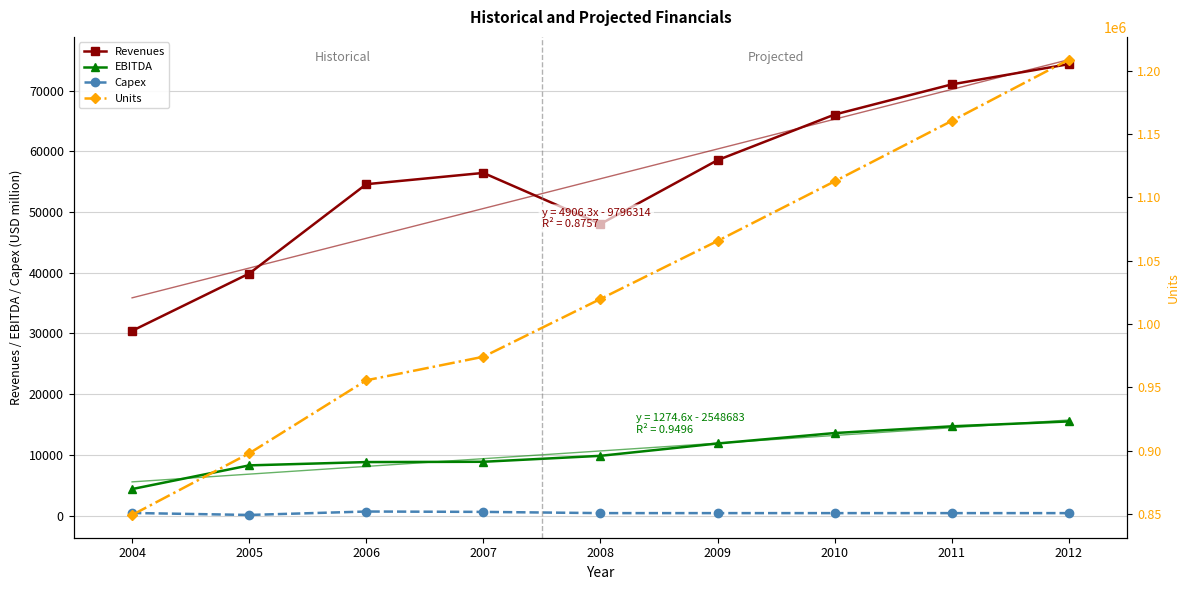

Is the value of Capex at 2010 greater than the value of EBITDA at 2012?

No